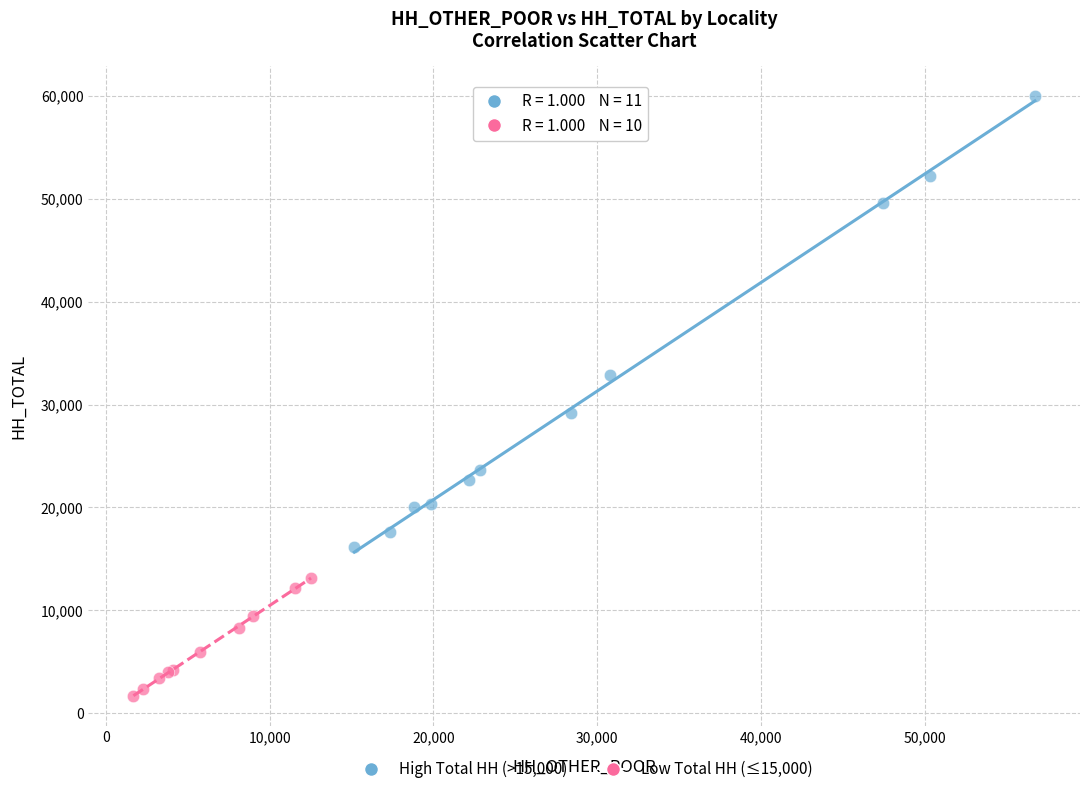

Which series has the widest spread of Y values?

High Total HH (>15,000)